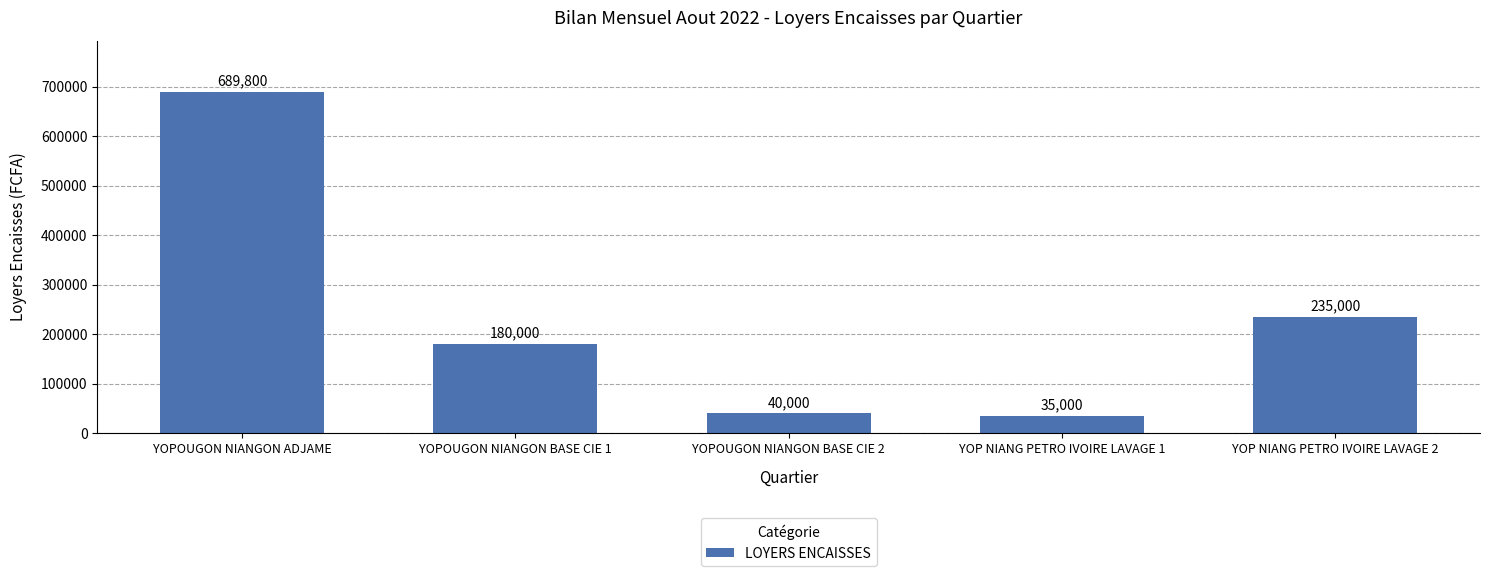

What is the difference between the second highest and minimum values?

200000